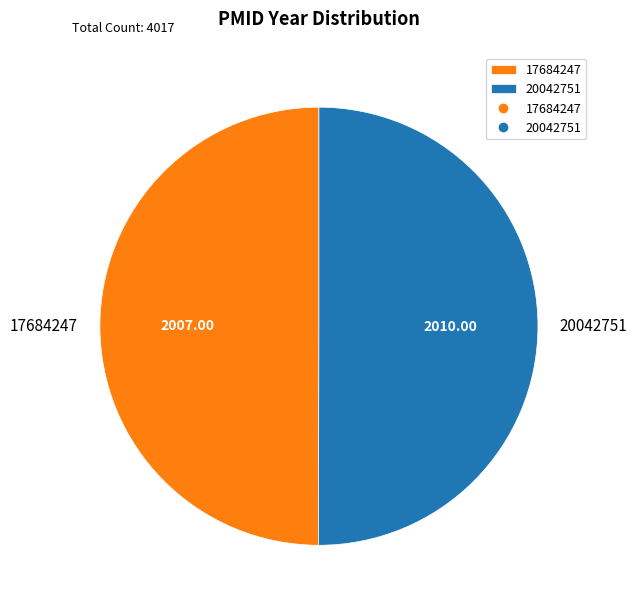

Approximately how many times larger is the value at 17684247 compared to 20042751?

1.0